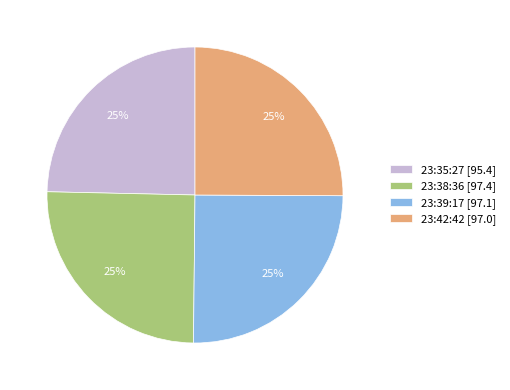

To the nearest percent, what is the average slice percentage?

25%